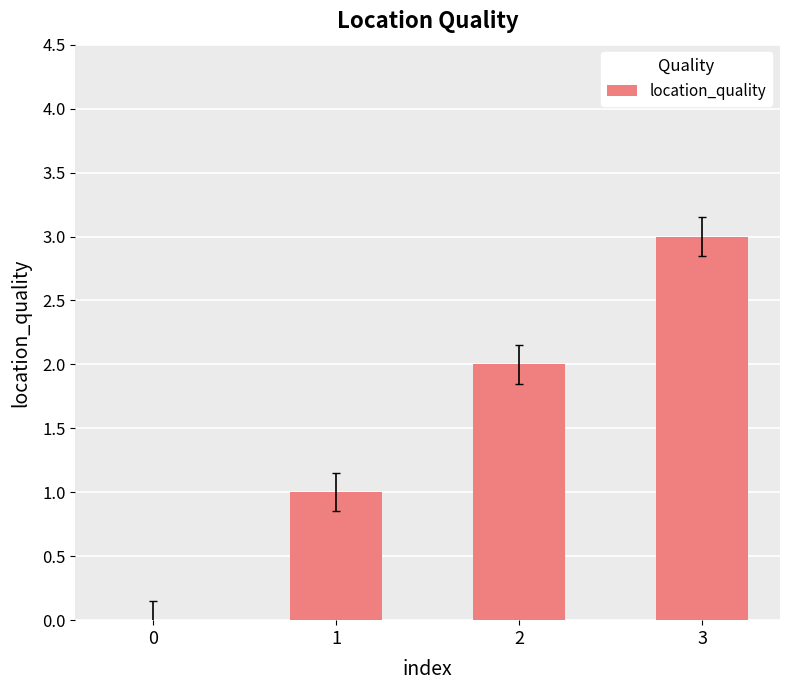

Which category has the highest value across all series?

3